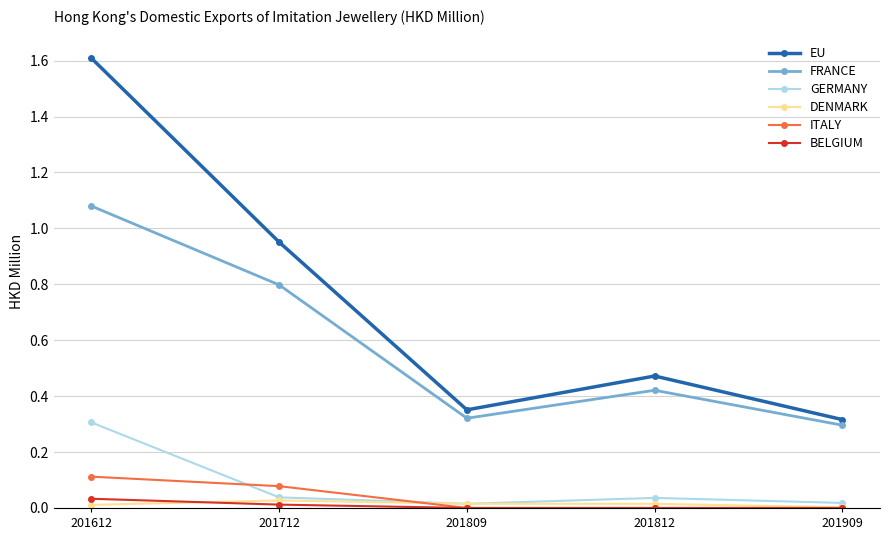

Where is the first local maximum for FRANCE?

201812